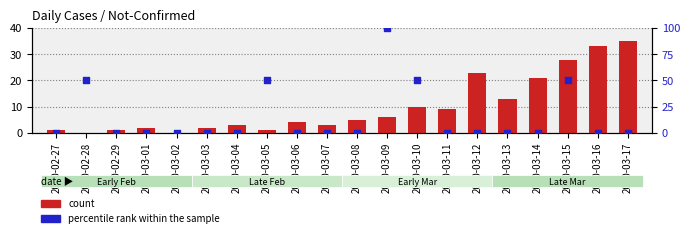

Which series contains the lowest Y value?

count